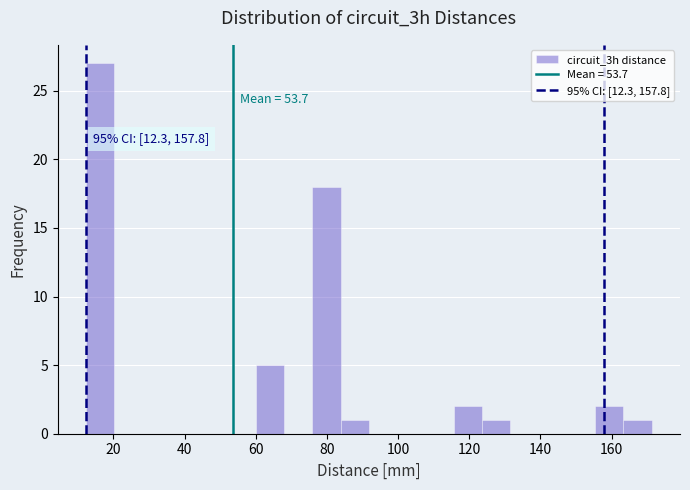

Read against the x-axis, roughly where is the centre of the tallest bar?

16